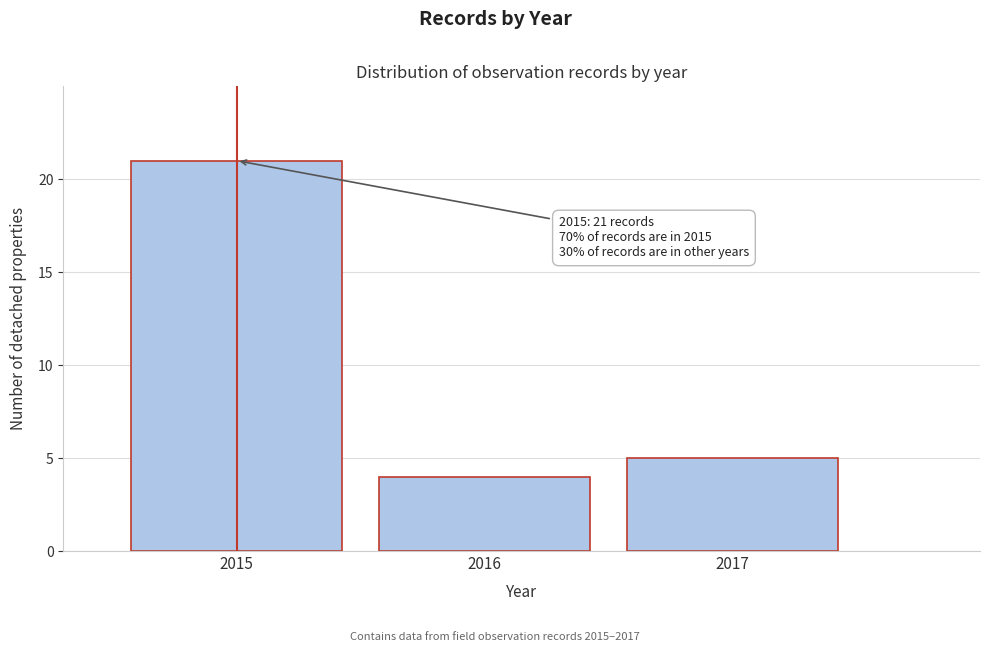

Which range on the x-axis has the tallest bar?

2014.5 to 2015.5